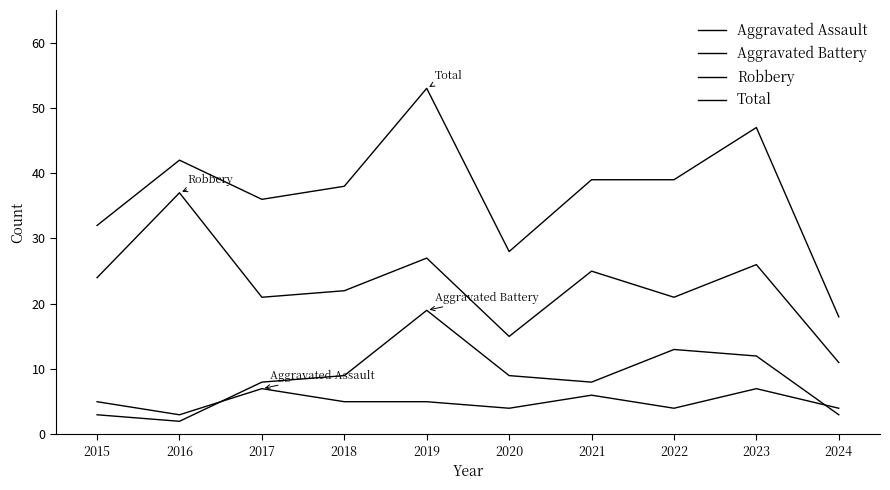

Is it true that Total equals 32 at 2015?

True